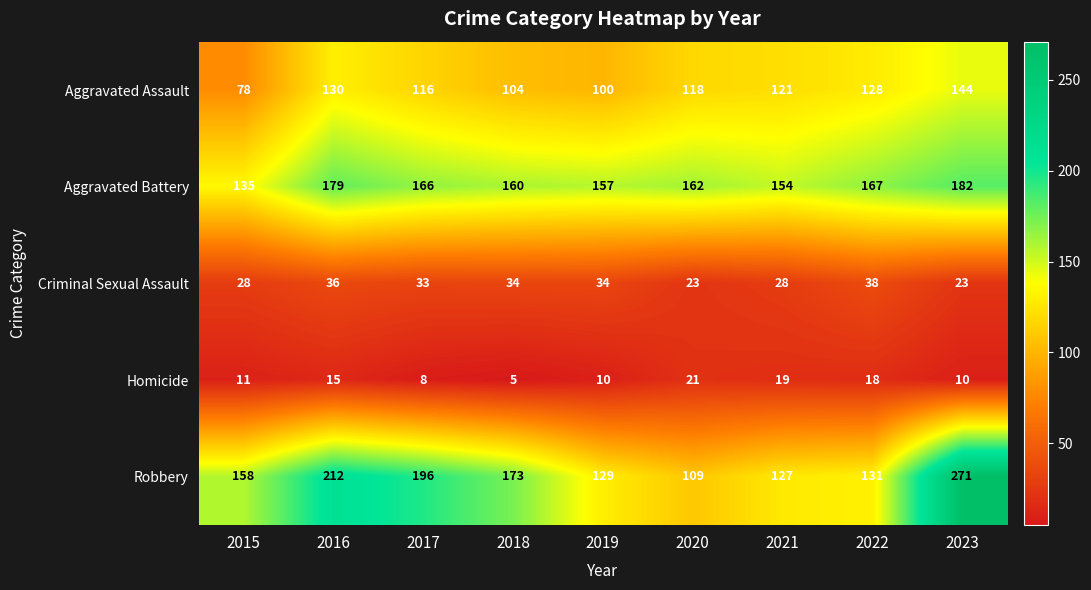

How many series are shown in this chart?

5